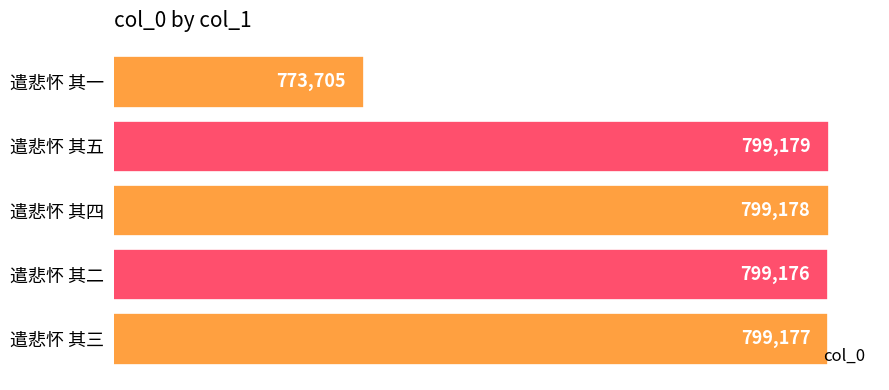

The chart shows a value of 1259048 at 遣悲怀 其三. True or false?

False